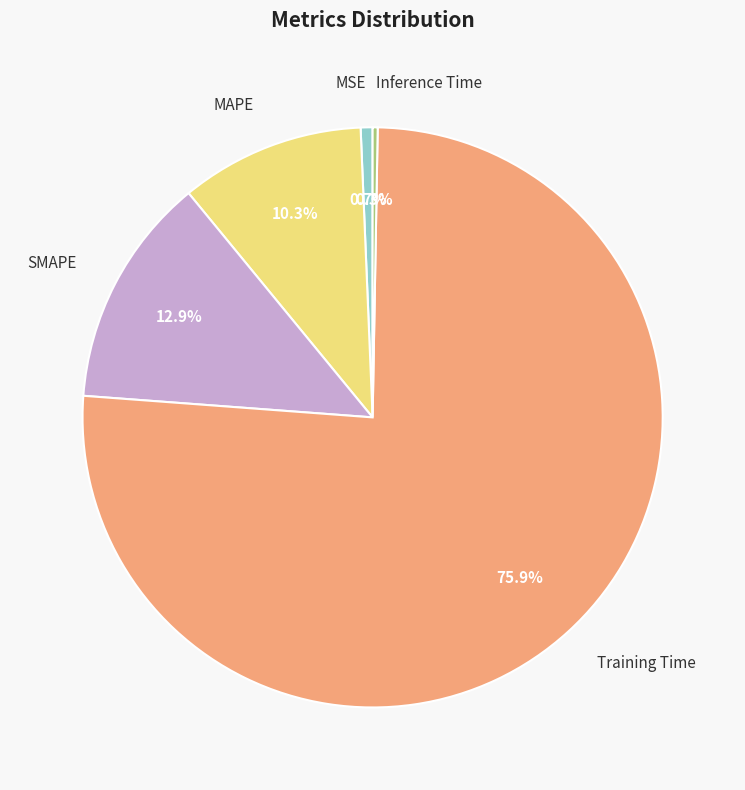

The MSE slice represents 7% of the pie. True or false?

False